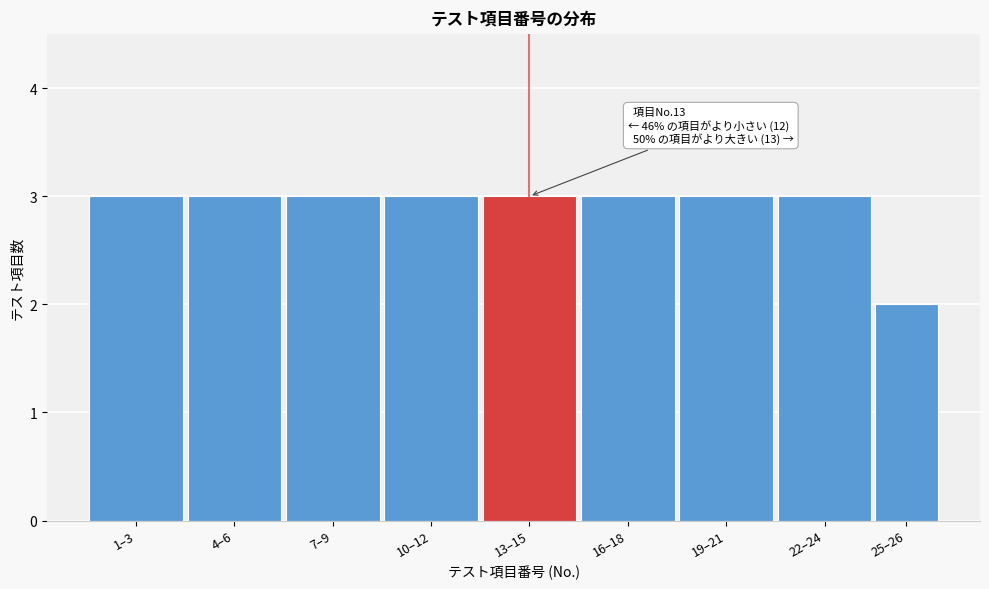

Reading left to right, what are all the values shown in this chart?

1–3=3	4–6=3	7–9=3	10–12=3	13–15=3	16–18=3	19–21=3	22–24=3	25–26=2